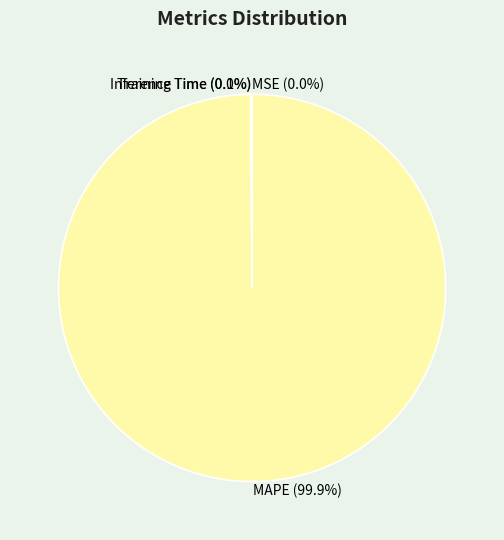

Is there a majority slice in this chart?

Yes